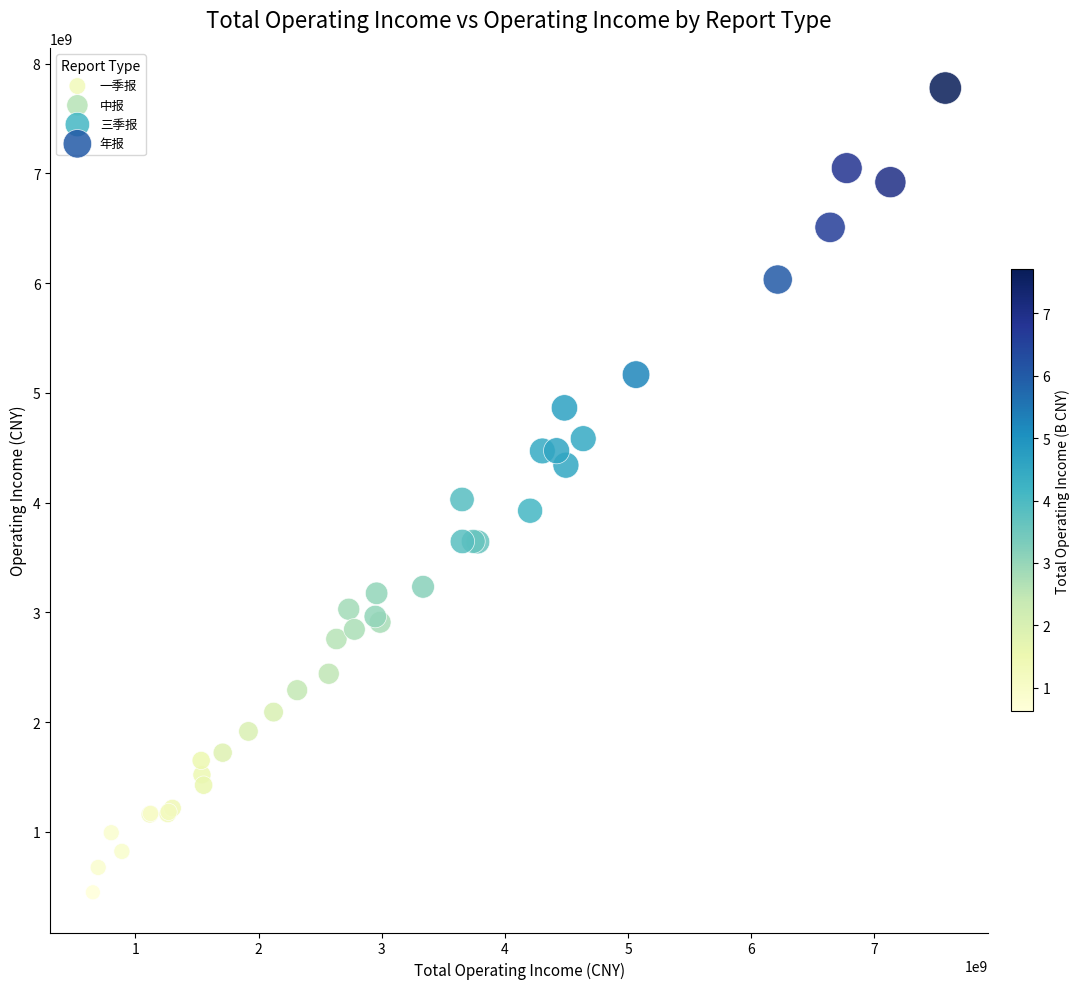

What are all the series names shown in the legend?

一季报, 中报, 三季报, 年报